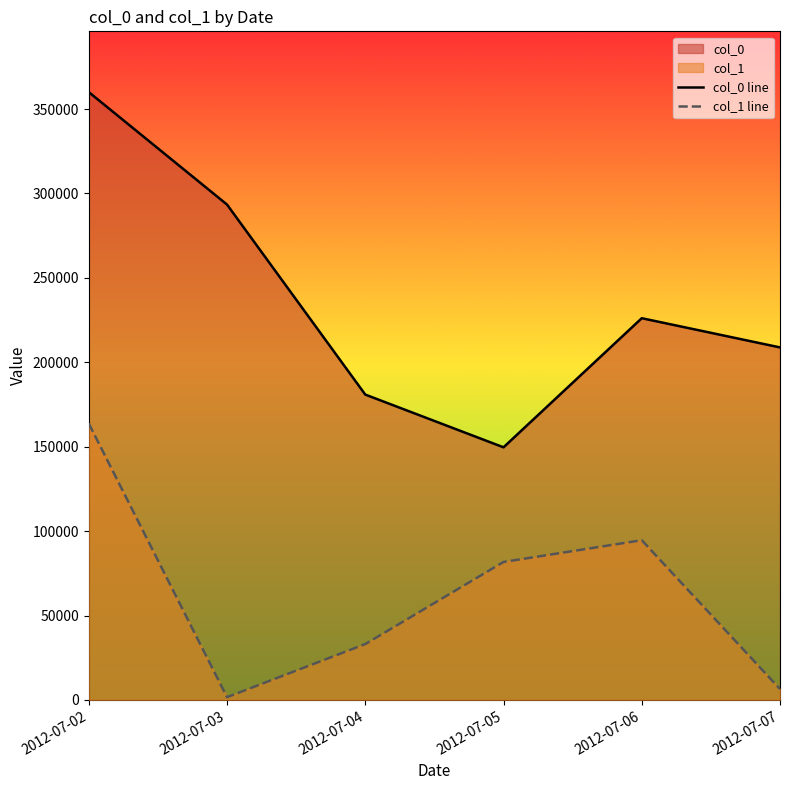

Which series has the largest total across all categories?

col_0 line